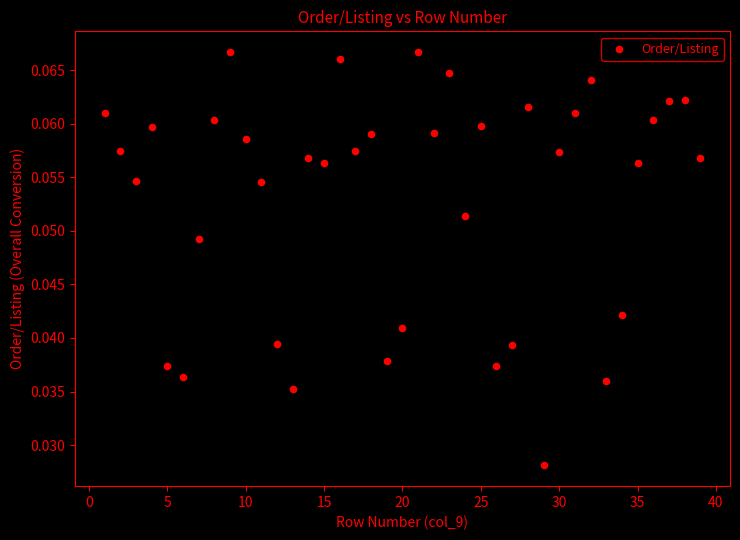

How many points are shown in the scatter plot?

39